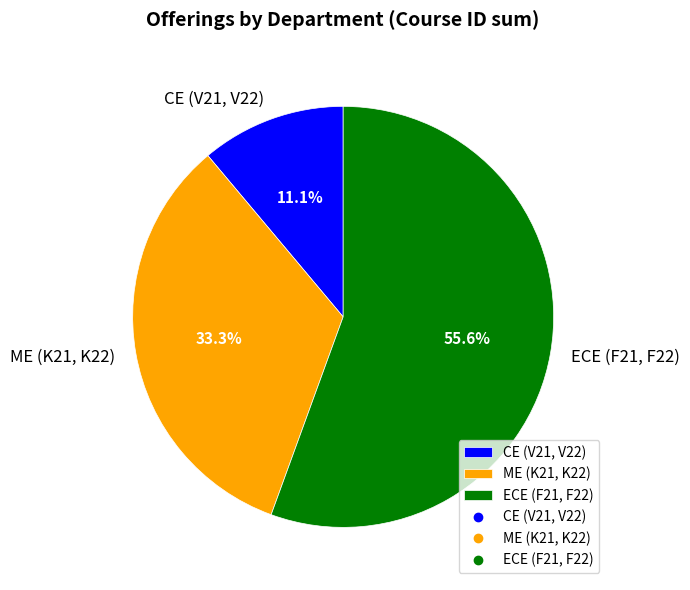

Rank the categories by value from lowest to highest.

CE (V21, V22), ME (K21, K22), ECE (F21, F22)